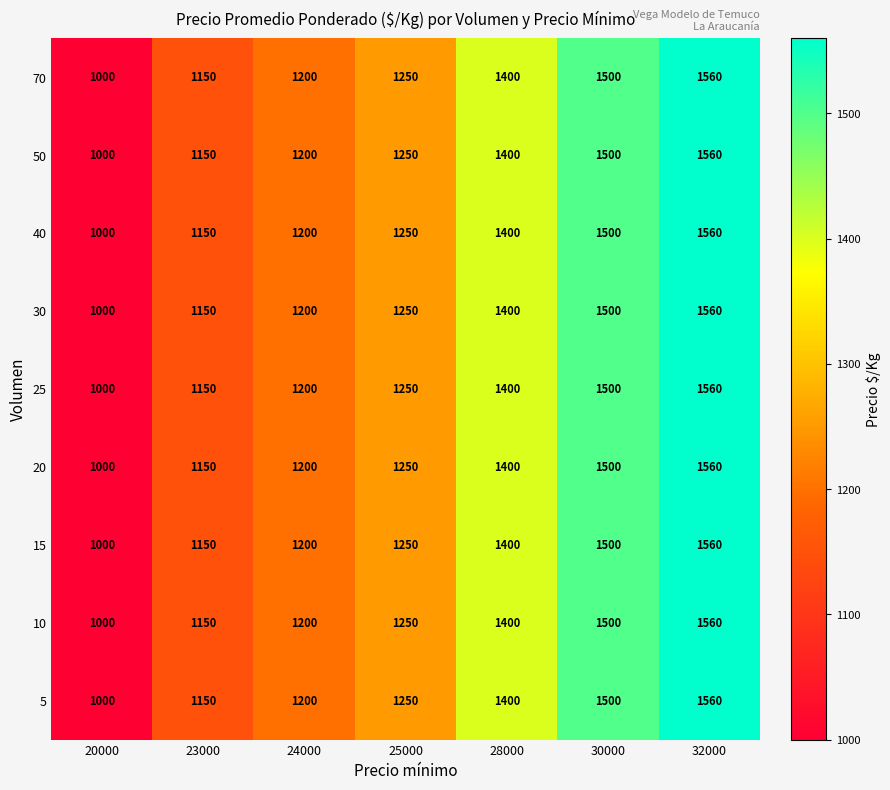

What is the sum of the 50 values at 20000 and 23000?

2150